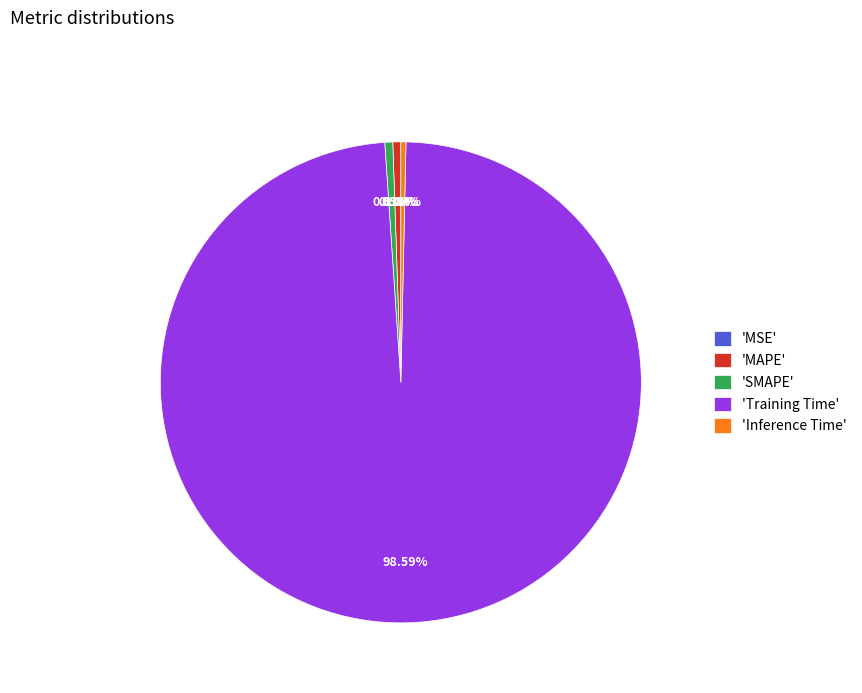

Is the sum of 'SMAPE' and 'Training Time' greater than half?

Yes